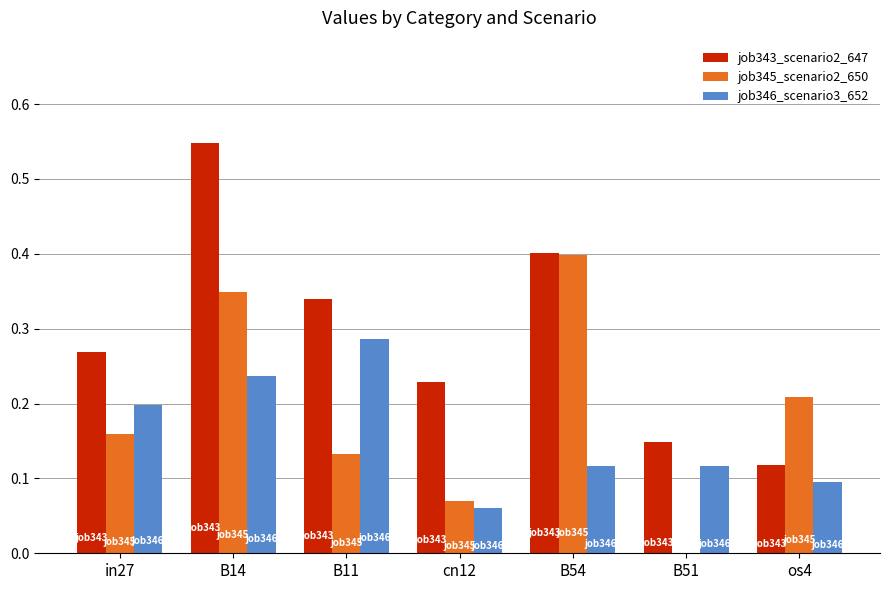

What is the sum of all job346_scenario3_652 values?

1.1